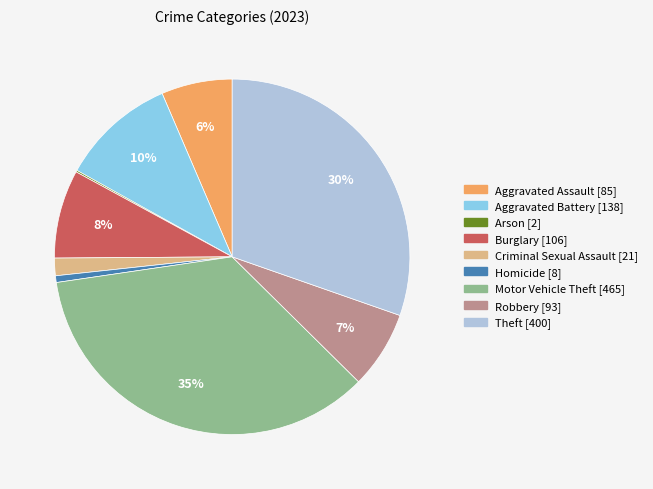

To the nearest percent, what is the average slice percentage?

11%